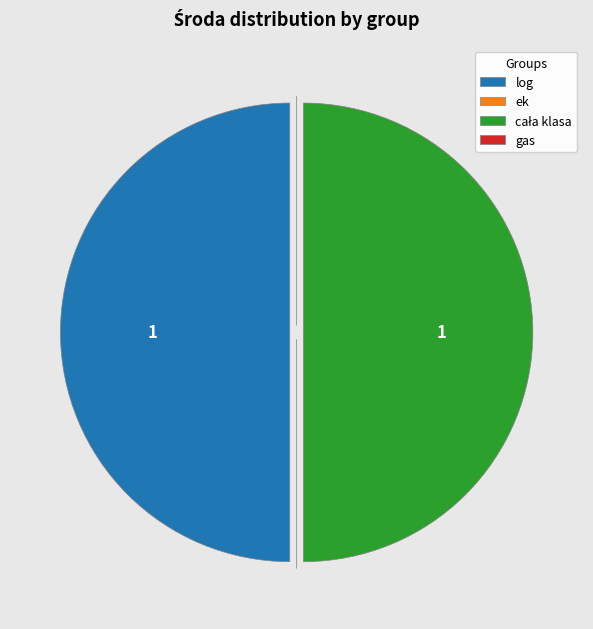

True or false: log accounts for 50% of the total.

True